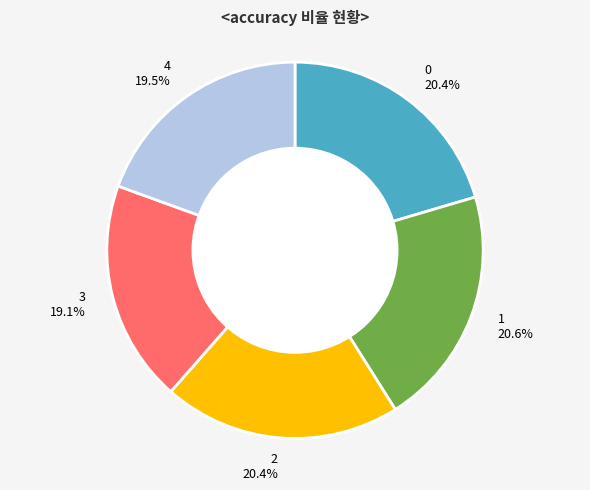

How many segments does this pie chart have?

5